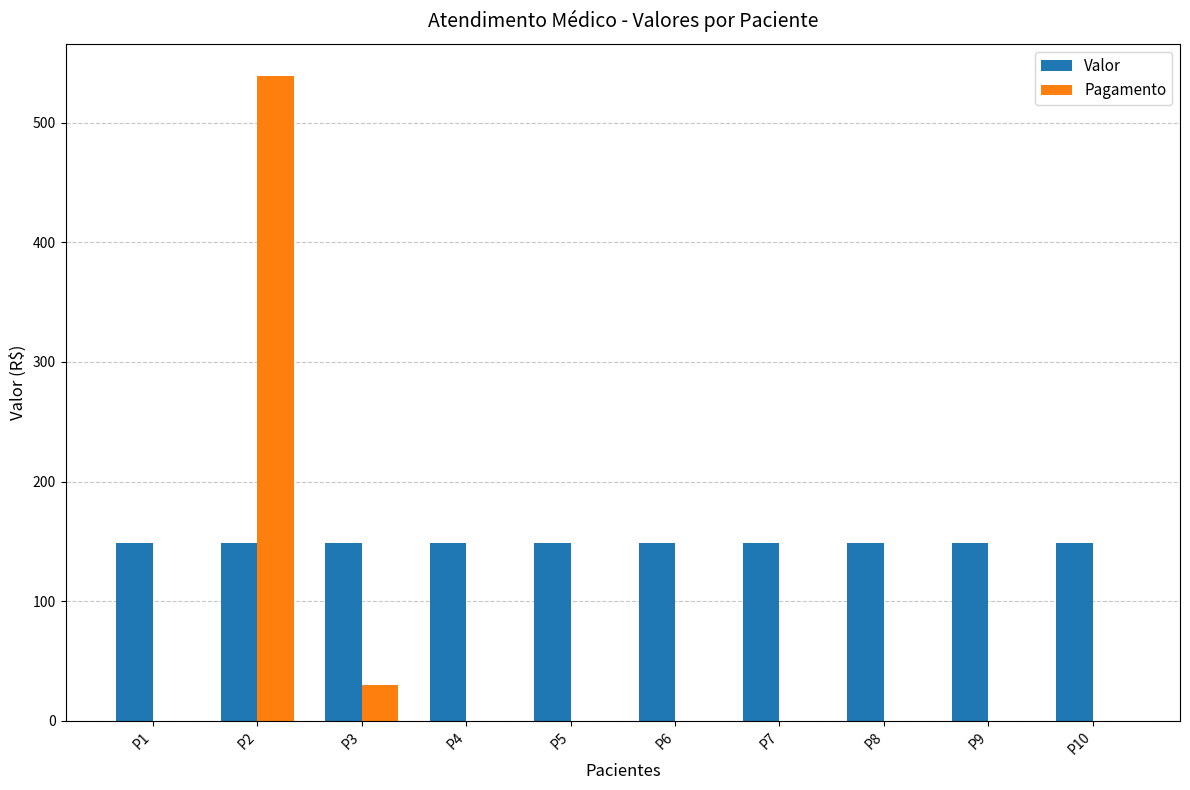

What is the total value across all series at P9?

148.7